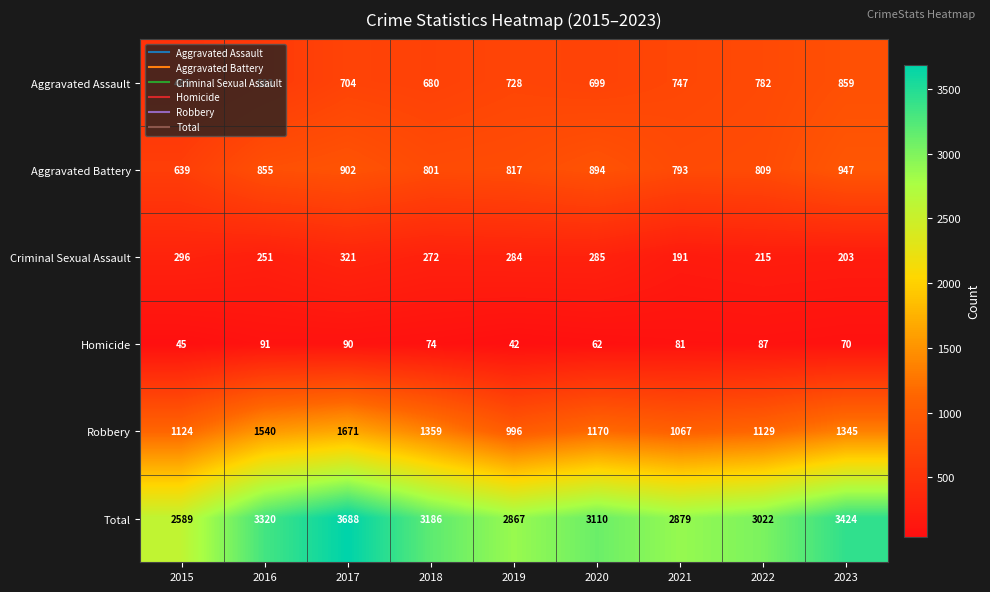

What is the approximate value of Criminal Sexual Assault at 2017?

321